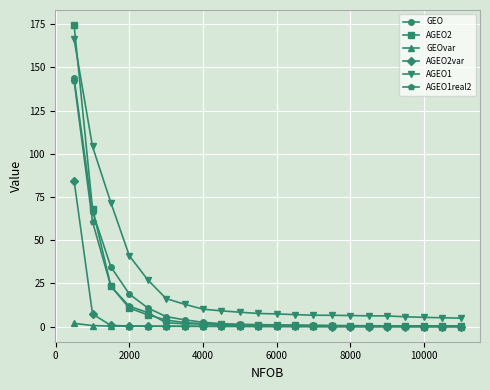

Which series has the largest total across all categories?

AGEO1